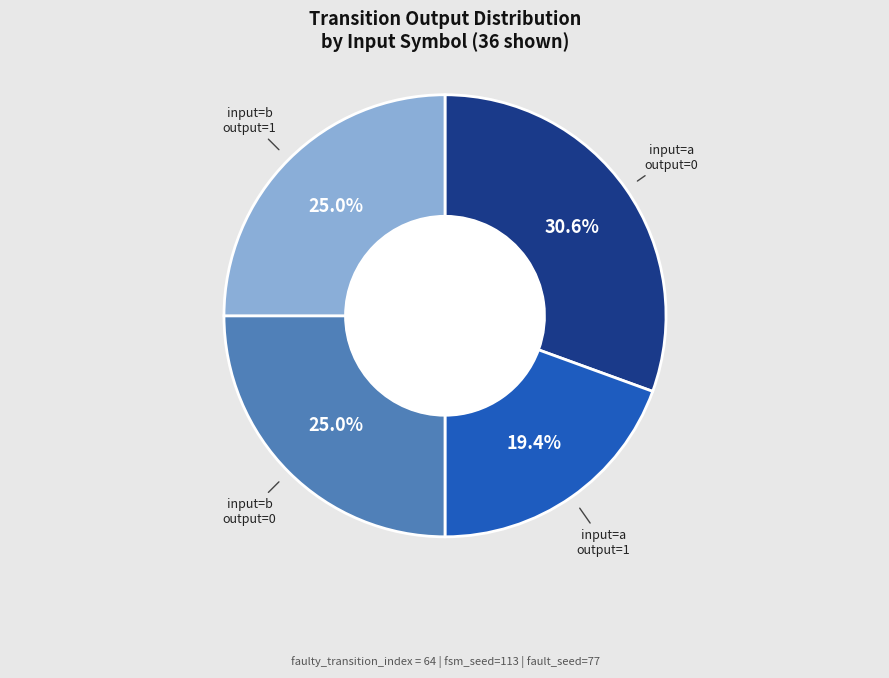

Is there any slice that represents more than half of the pie?

No